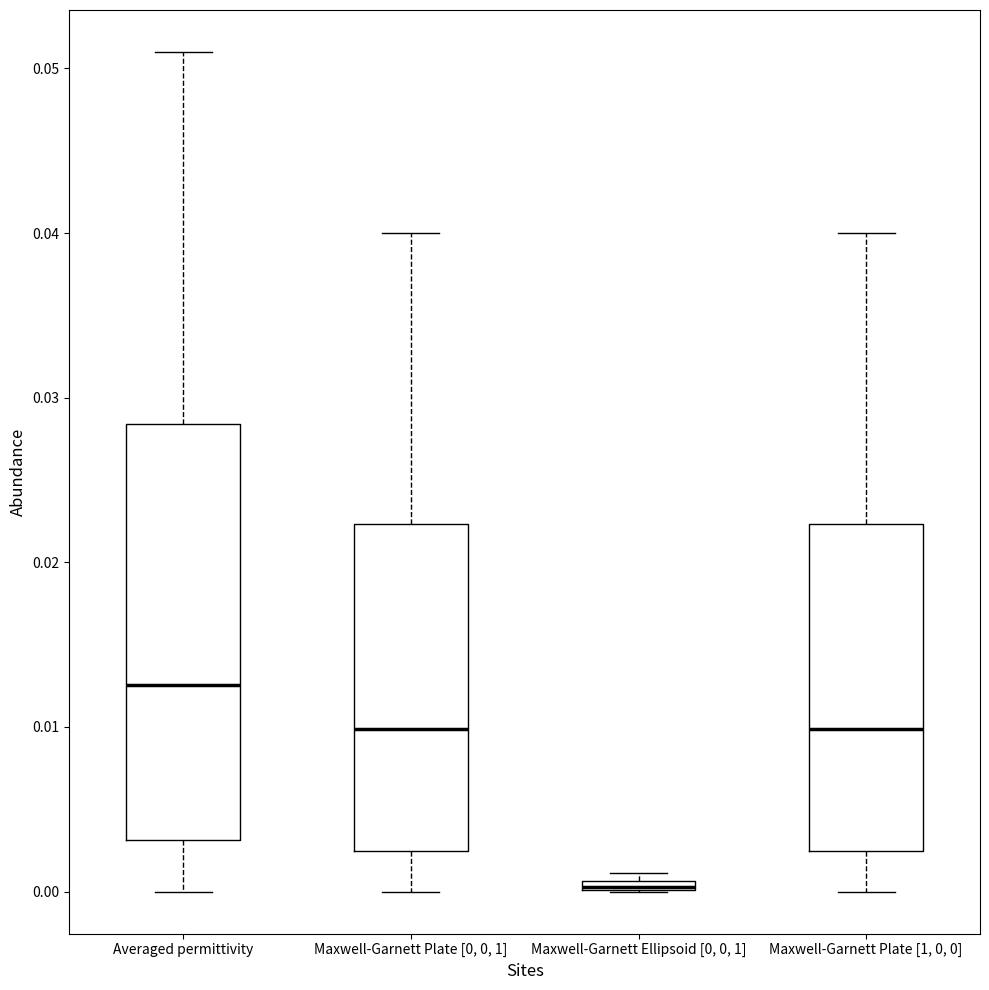

Where is the upper edge of the box for Maxwell-Garnett Ellipsoid [0, 0, 1] on the y-axis? The values are not printed on the chart, so give them approximately, as read against the axis.

0.001